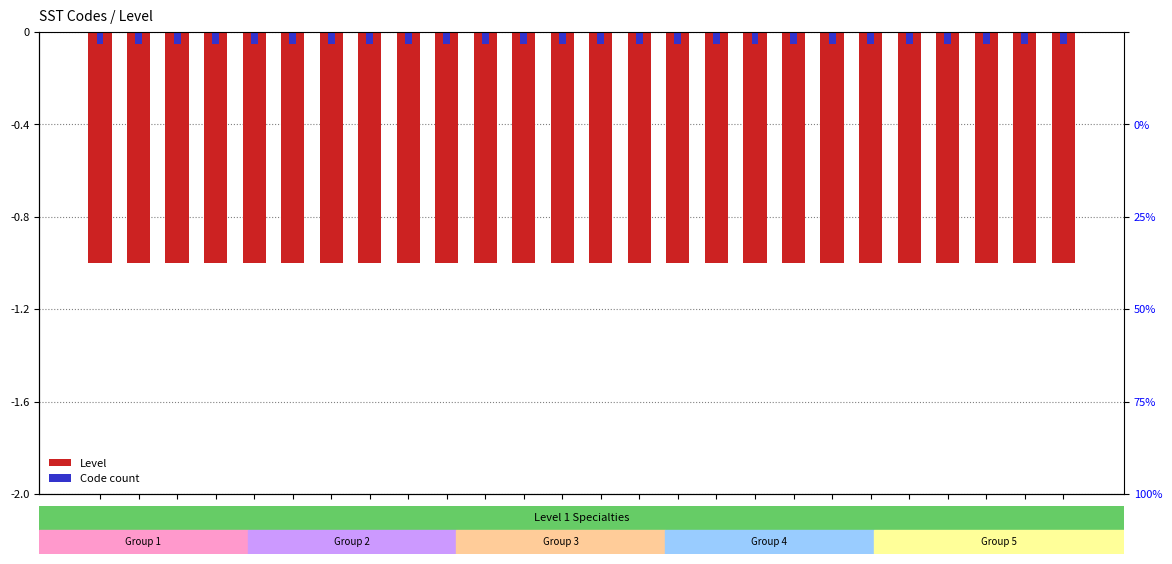

What is the value of the Level bar at the 13th from the left?

-1.0